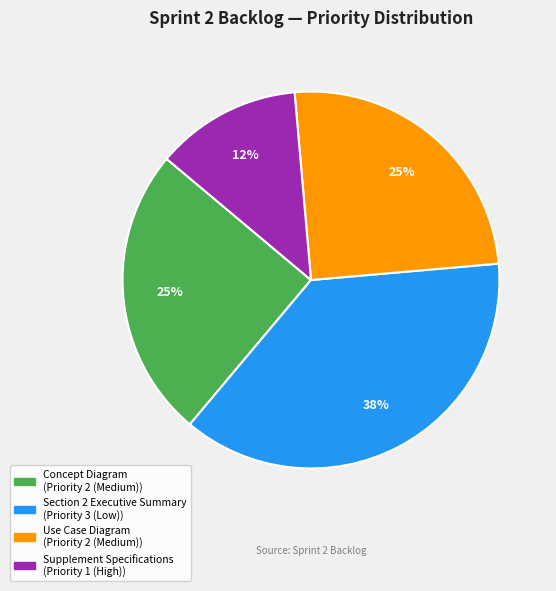

How many slices are in this pie chart?

4